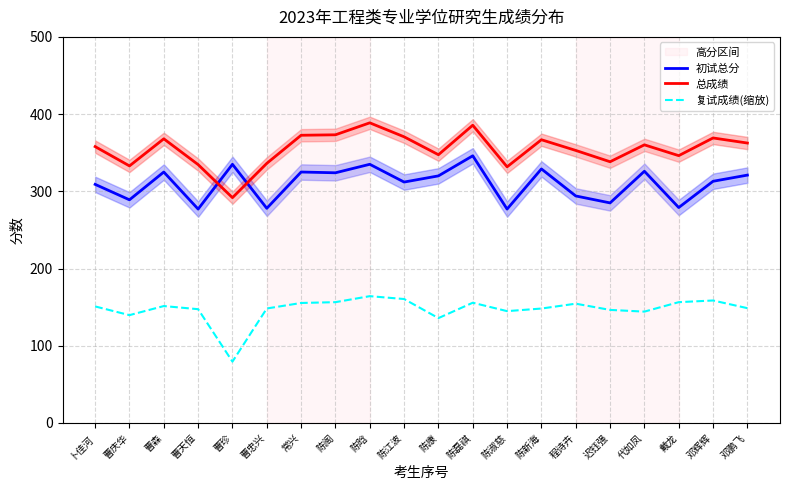

True or false: 总成绩 has a value of 338.3 at 迟钰强.

True